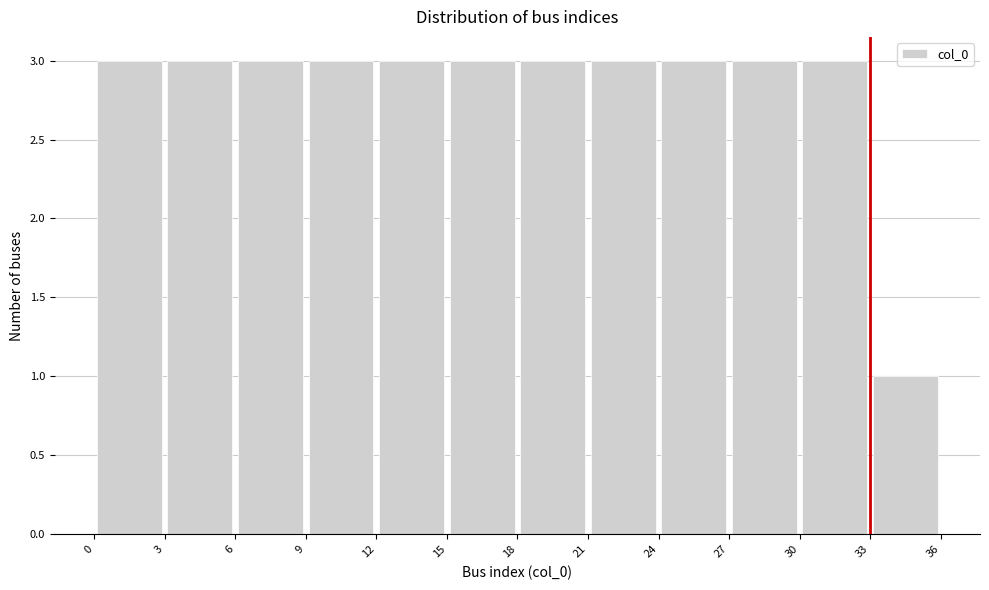

Reading left to right, transcribe this chart: for each bar, give the range it covers on the x-axis and its height. The values are not printed on the chart, so give them approximately, as read against the axis.

0 to 3: 3
3 to 6: 3
6 to 9: 3
9 to 12: 3
12 to 15: 3
15 to 18: 3
18 to 21: 3
21 to 24: 3
24 to 27: 3
27 to 30: 3
30 to 33: 3
33 to 36: 1